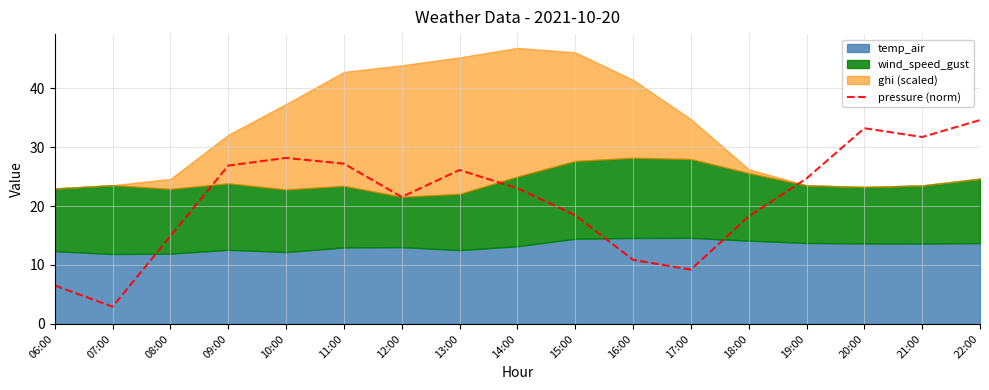

What is the smallest value displayed?

2.9